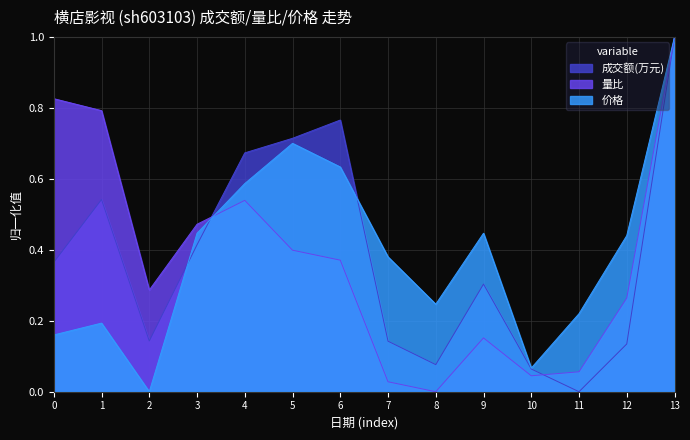

True or false: 价格 and 成交额(万元) cross at least once.

True